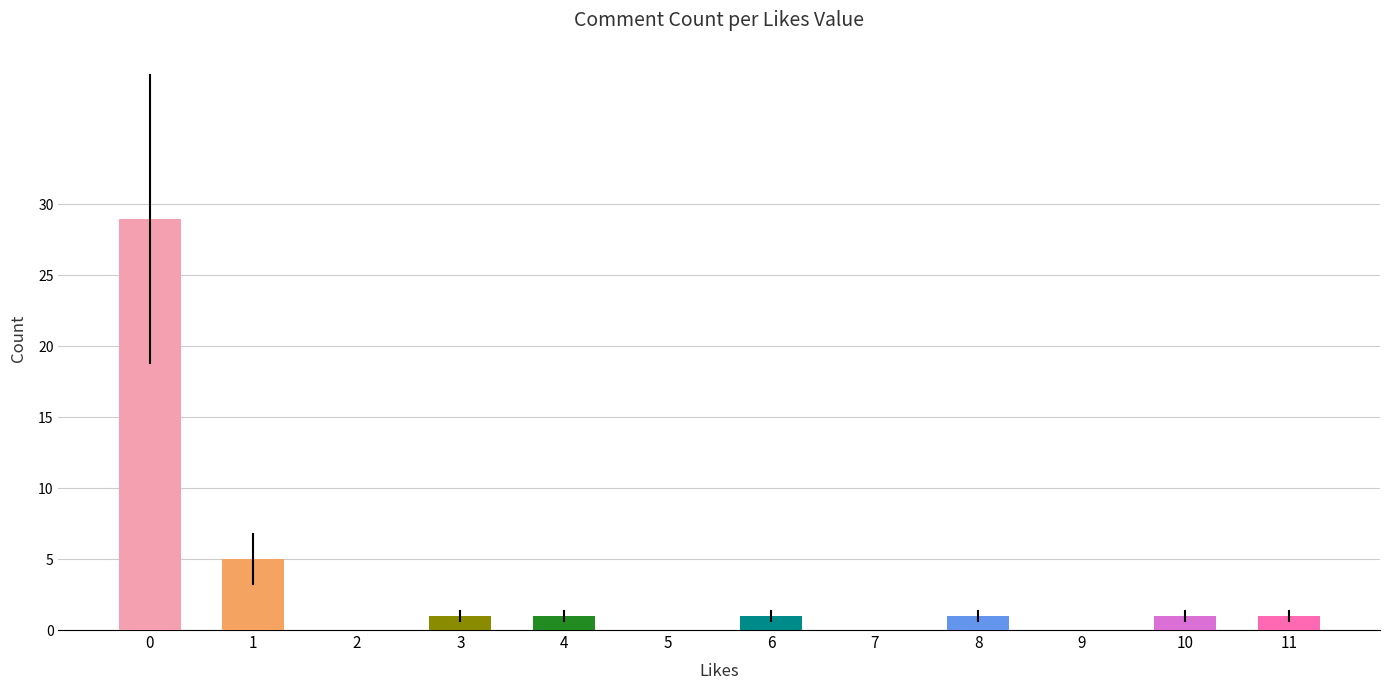

How many categories are shown in the chart?

12